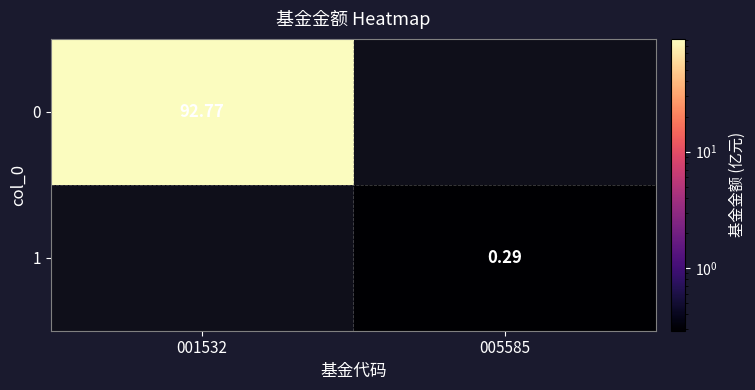

Is the value of 0 at 001532 greater than the value of 1 at 005585?

Yes